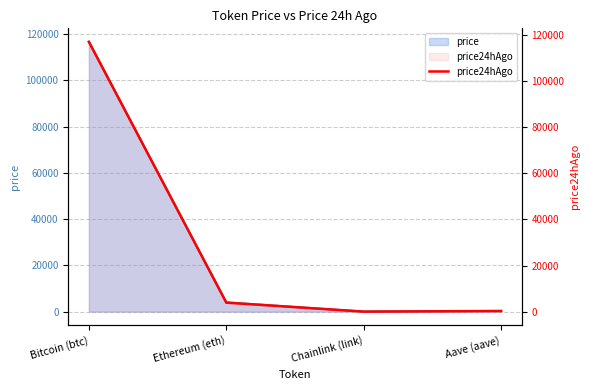

What is the change in value from Bitcoin (btc) to Aave (aave)?

-116741.5